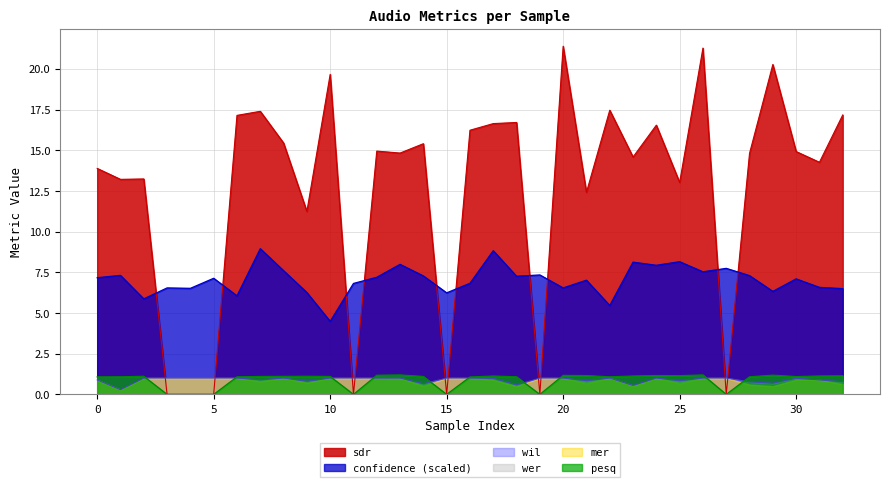

Is it true that wil equals 1.0 at 19?

True